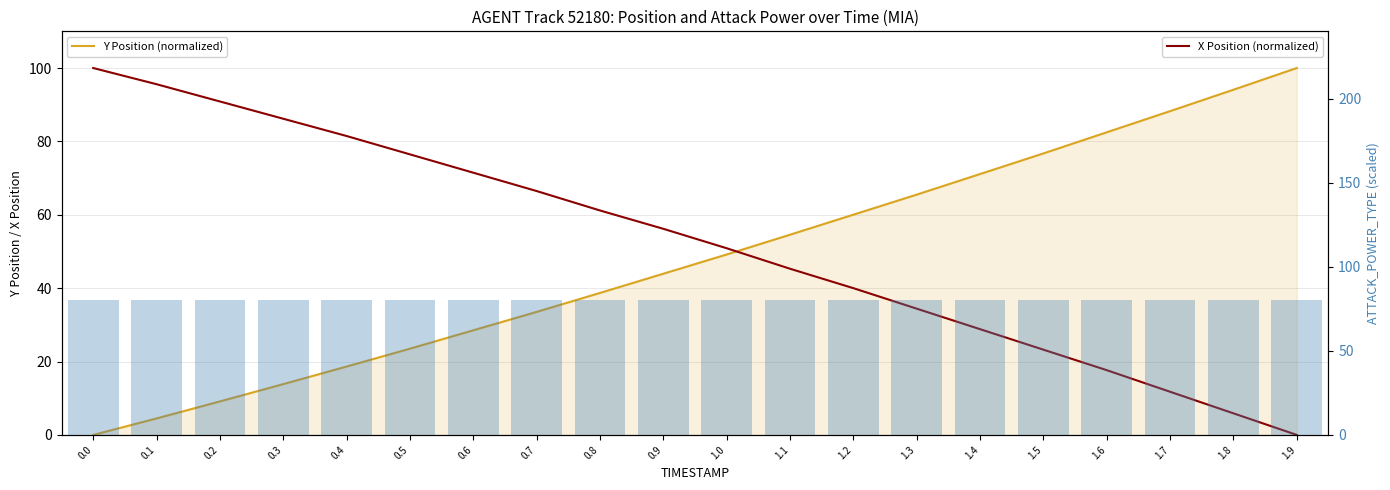

Between 0.2 and 1.1, which is larger?

1.1